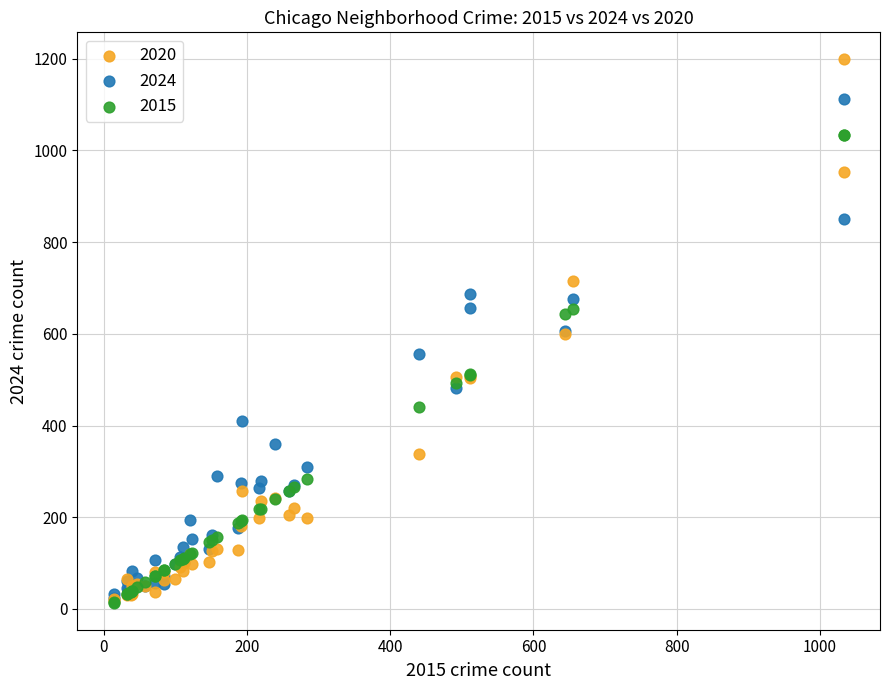

Which series has the widest spread of Y values?

2020